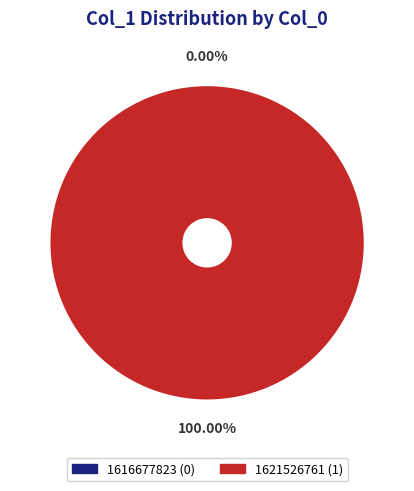

Do 1616677823 and 1621526761 together represent more than half of the pie?

Yes